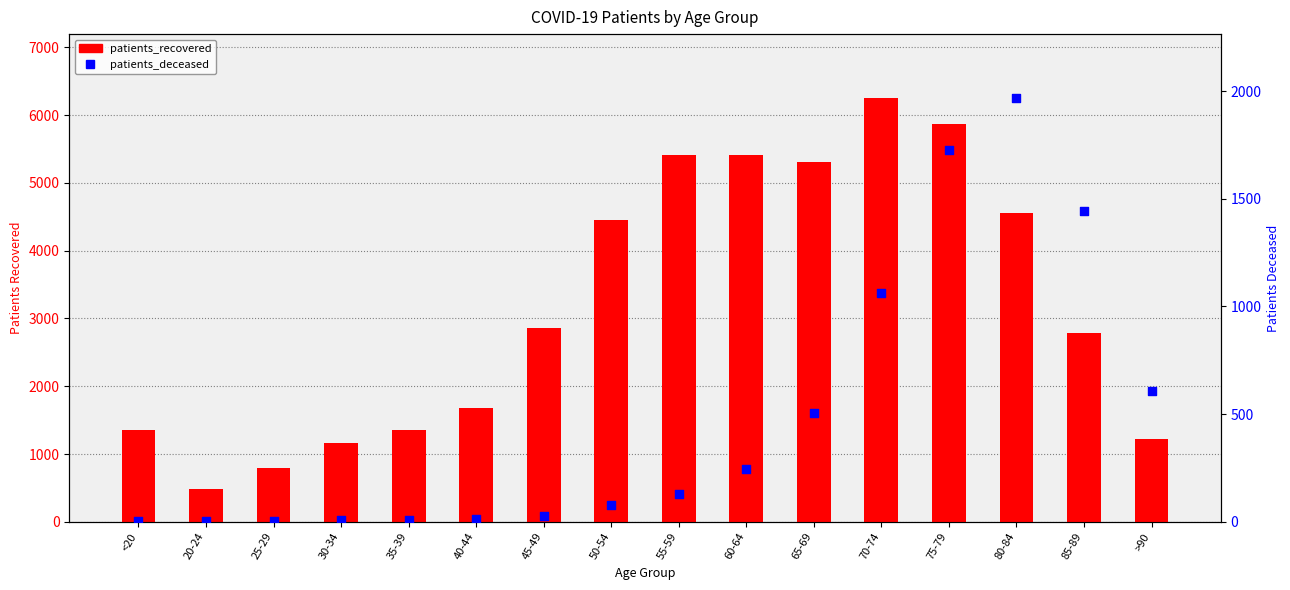

Which series reaches the minimum Y coordinate?

patients_deceased